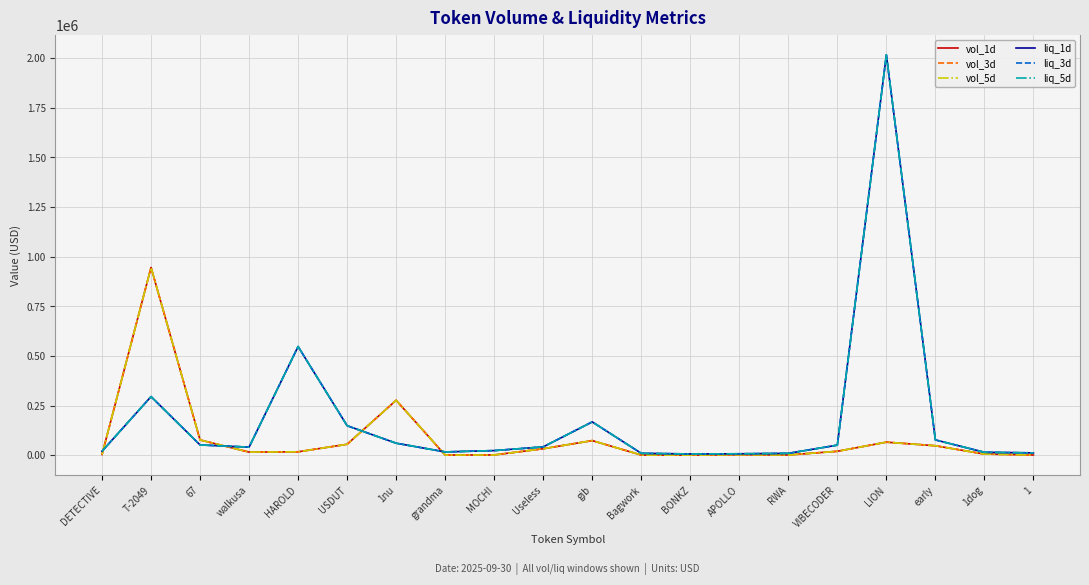

What is the minimum value for liq_5d?

5942.5